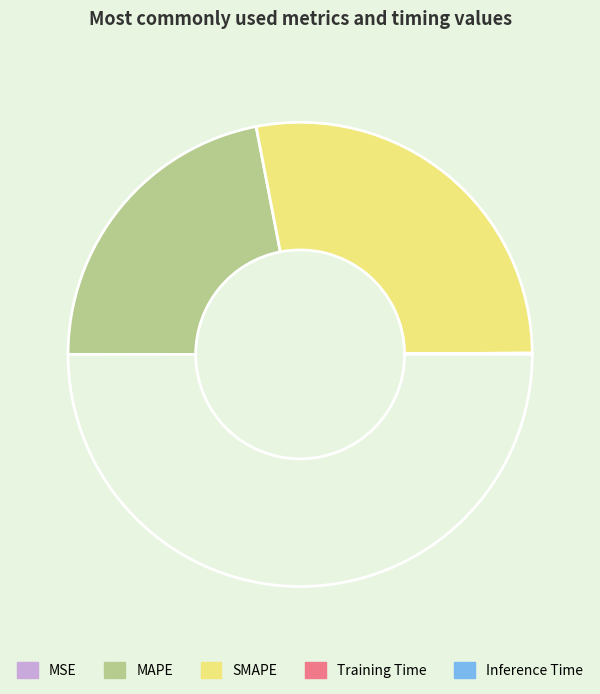

Does any single category account for the majority?

Yes